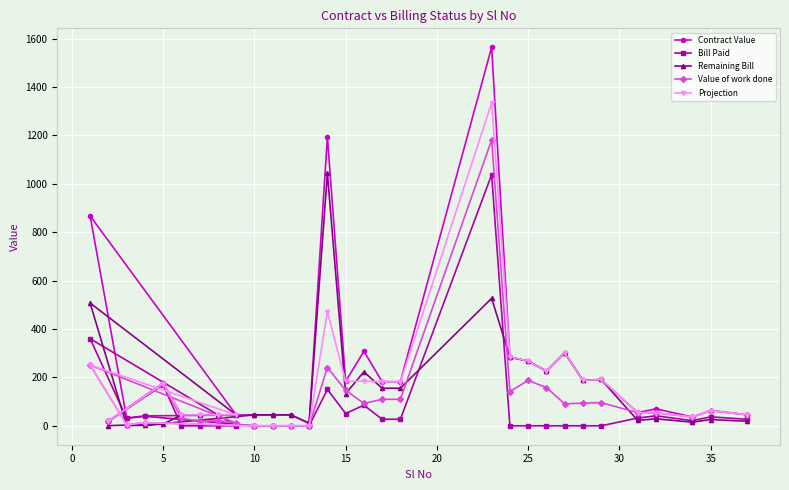

In Contract Value, how many points are higher than both neighbors (excluding endpoints)?

9